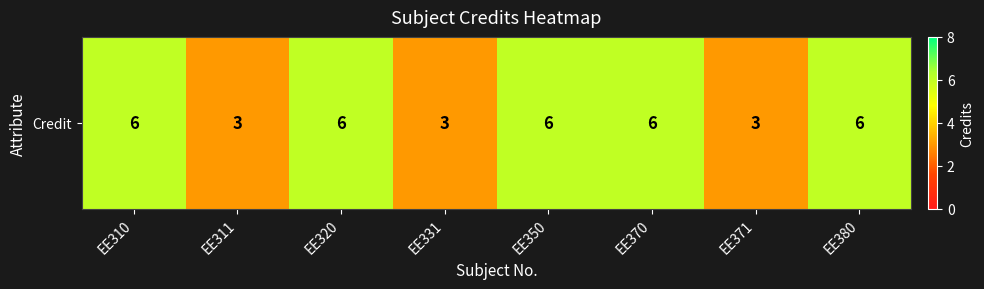

What is the smallest value displayed?

3